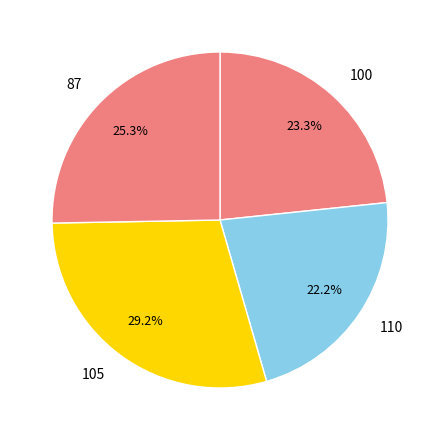

Does any single category account for the majority?

No